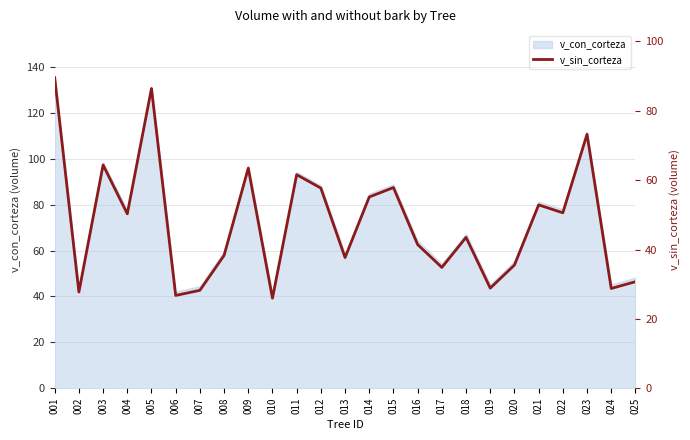

Rank the categories by value from highest to lowest.

001, 005, 023, 003, 009, 011, 015, 012, 014, 021, 022, 004, 018, 016, 008, 013, 020, 017, 025, 019, 024, 007, 002, 006, 010